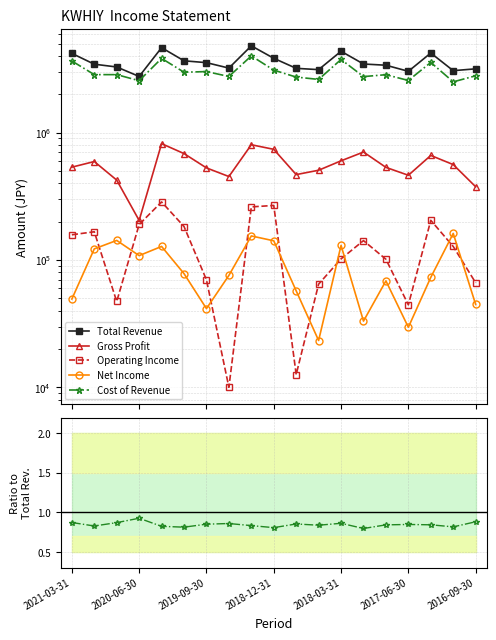

True or false: Gross Profit and Net Income intersect in this chart.

False